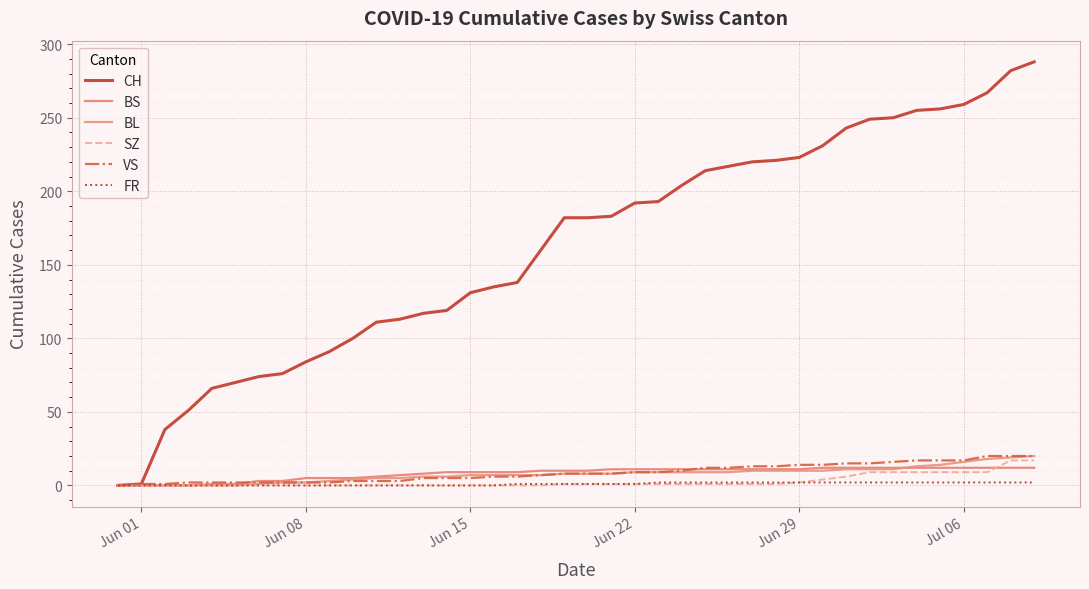

True or false: FR and SZ intersect in this chart.

False